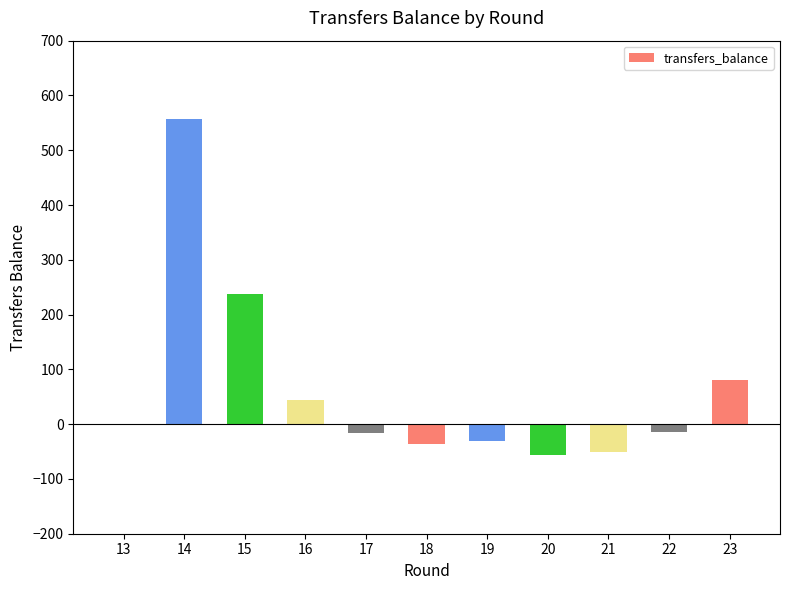

Is it true that the value at 22 is -15?

True